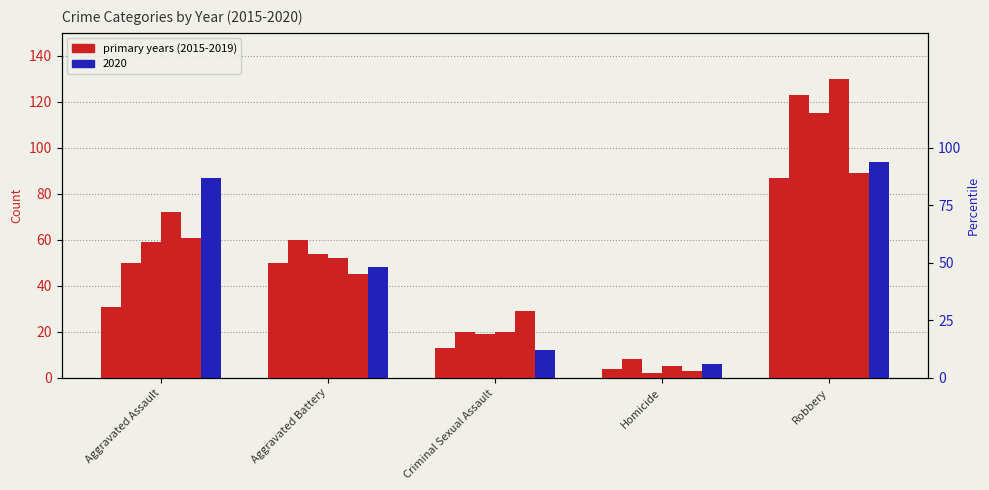

How many data points in 2016 are above 50?

2